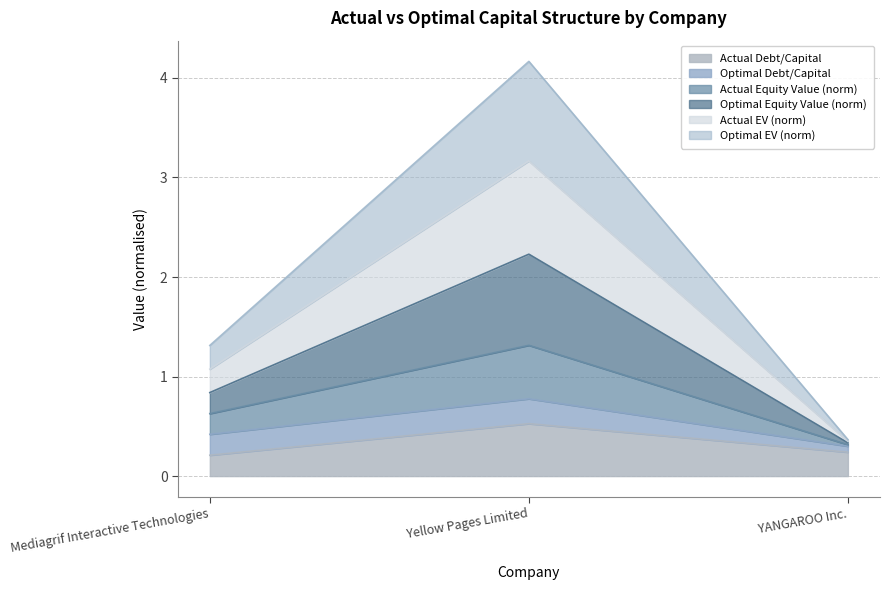

Does the chart display data point markers on the line(s)?

No